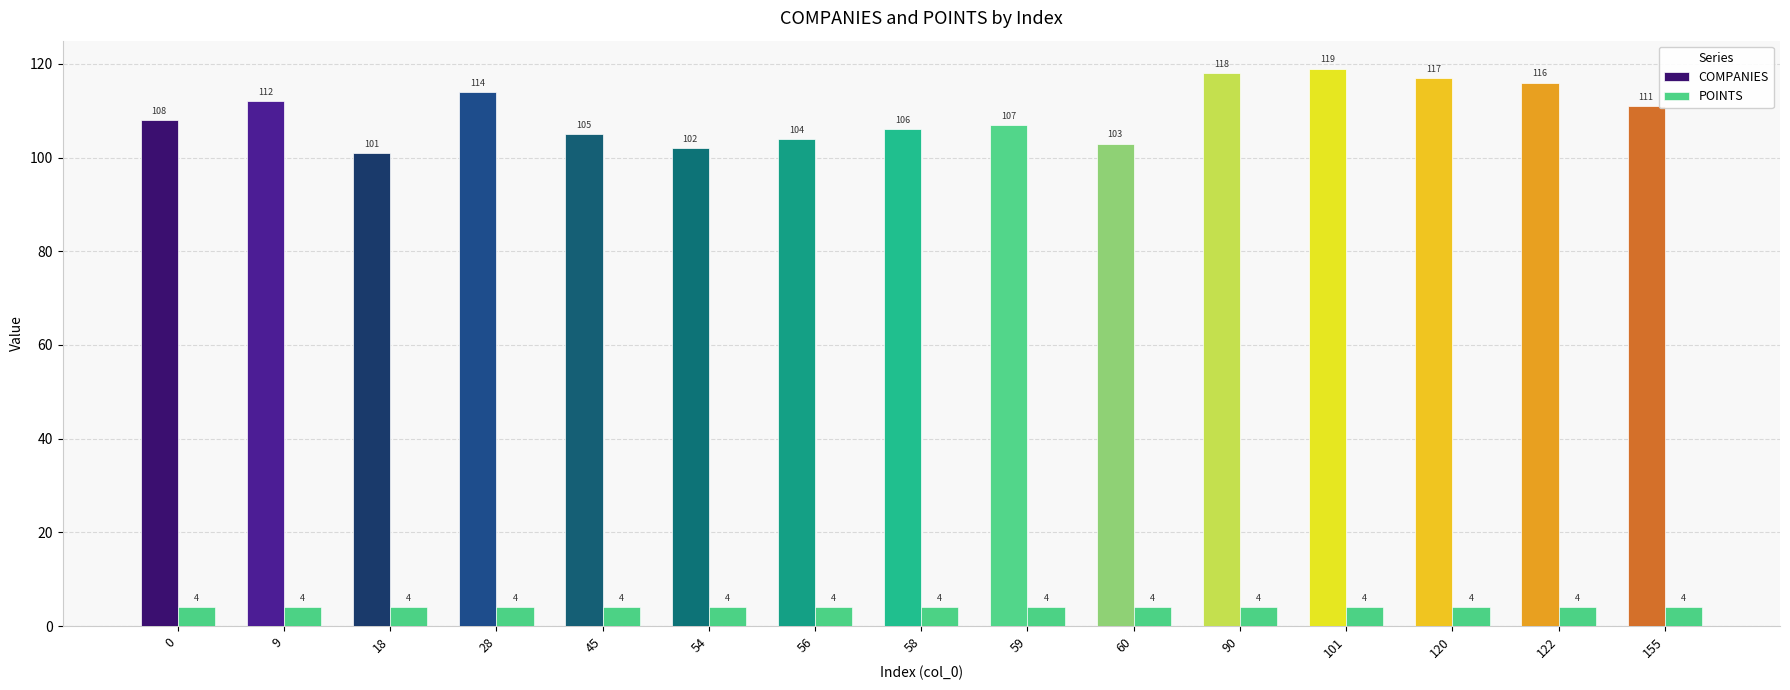

Reading right to left, list all the values displayed in this chart.

COMPANIES: 111	116	117	119	118	103	107	106	104	102	105	114	101	112	108
POINTS: 4	4	4	4	4	4	4	4	4	4	4	4	4	4	4